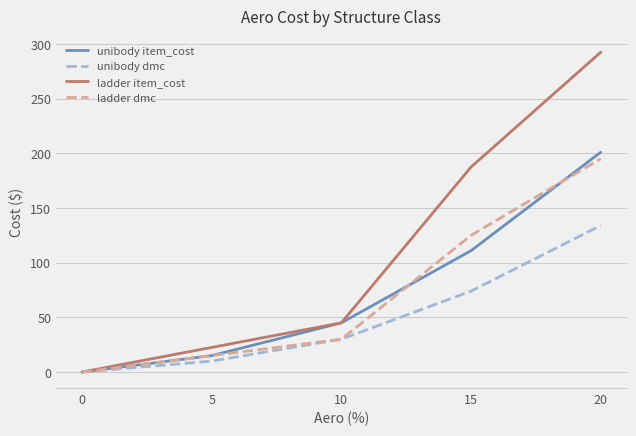

List the labels in order of unibody item_cost value, smallest first.

0, 5, 10, 15, 20